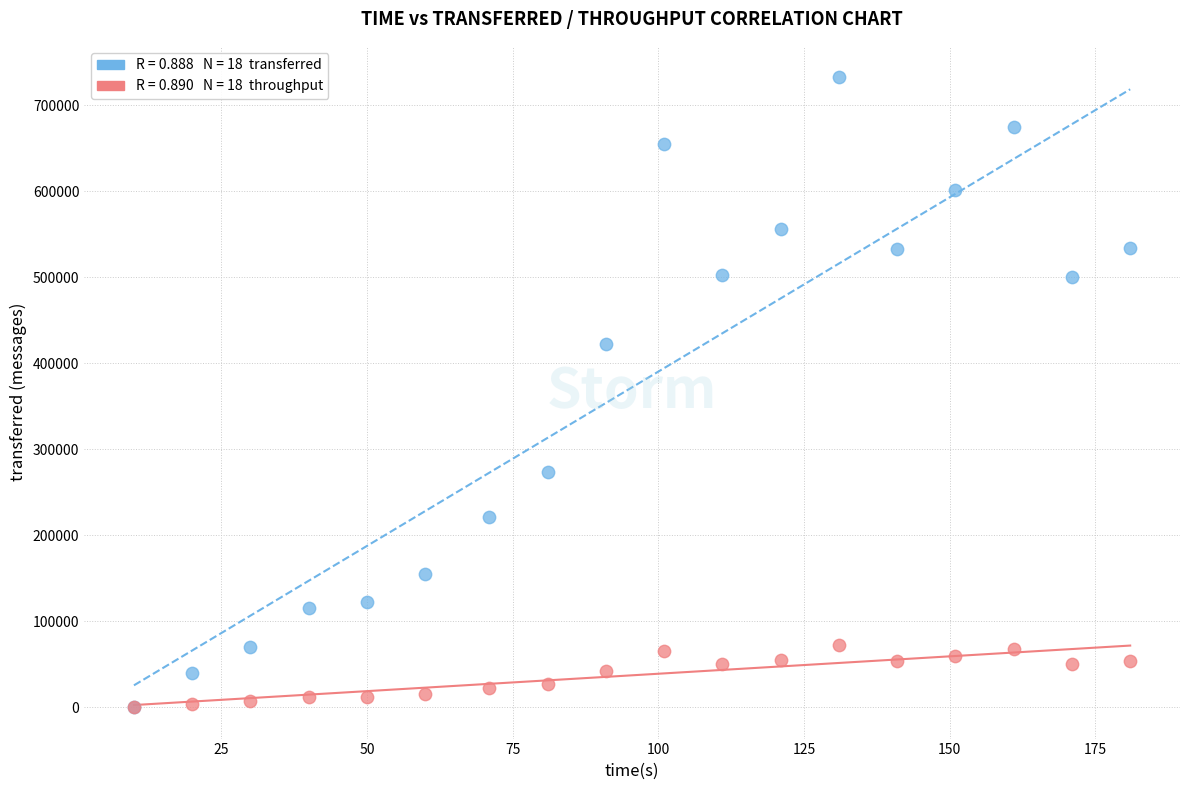

Across all series, what Y value is closest to 366280?

422420